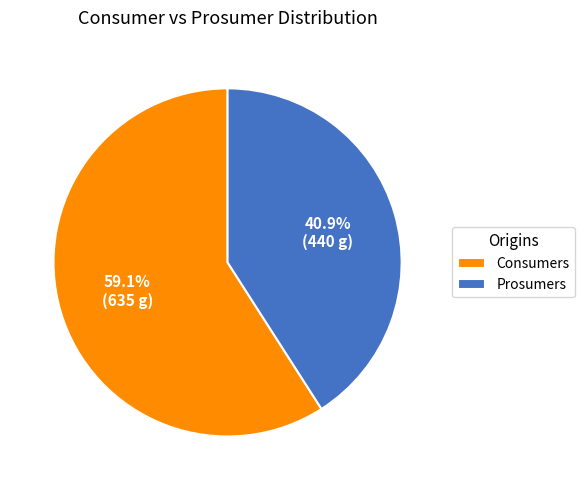

Count the number of slices in the pie.

2